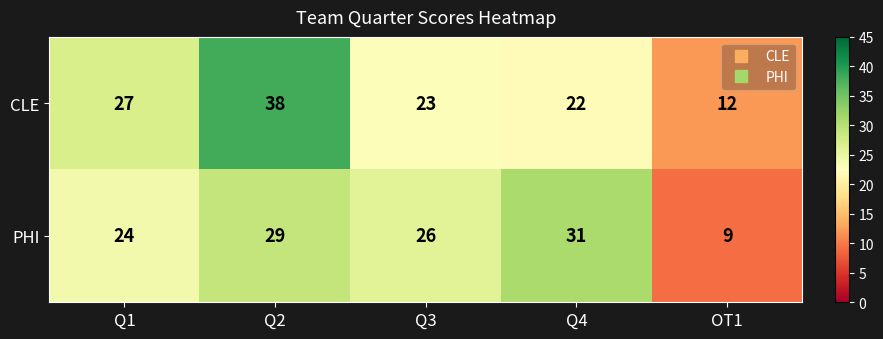

Which series has the largest total across all categories?

CLE